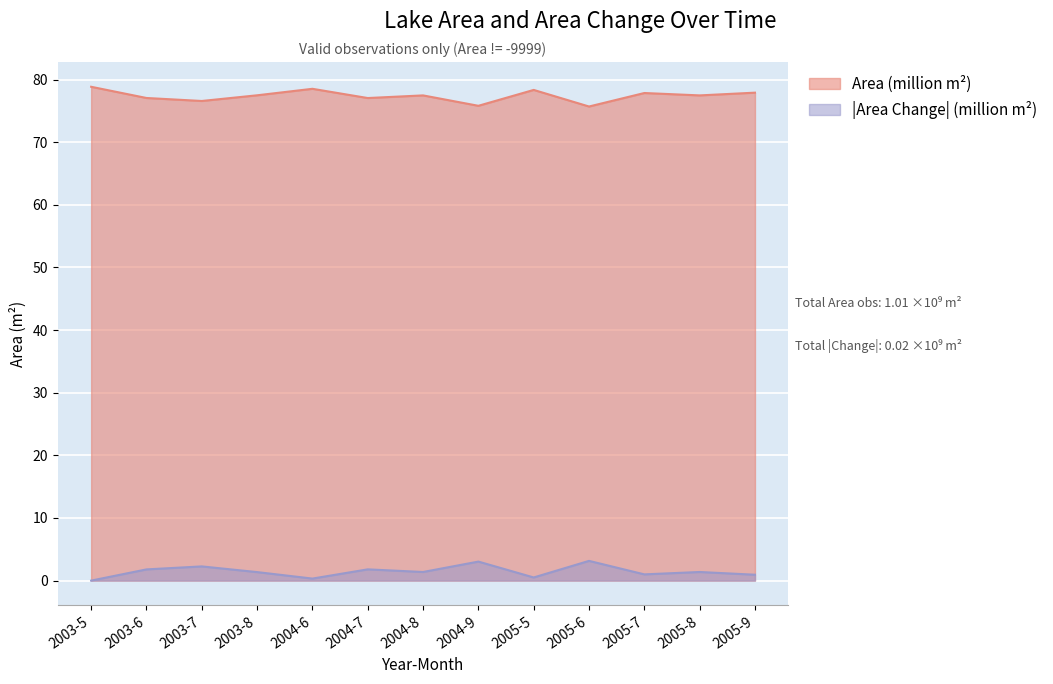

What value does the AreaChange series have at 2004-6?

78.5